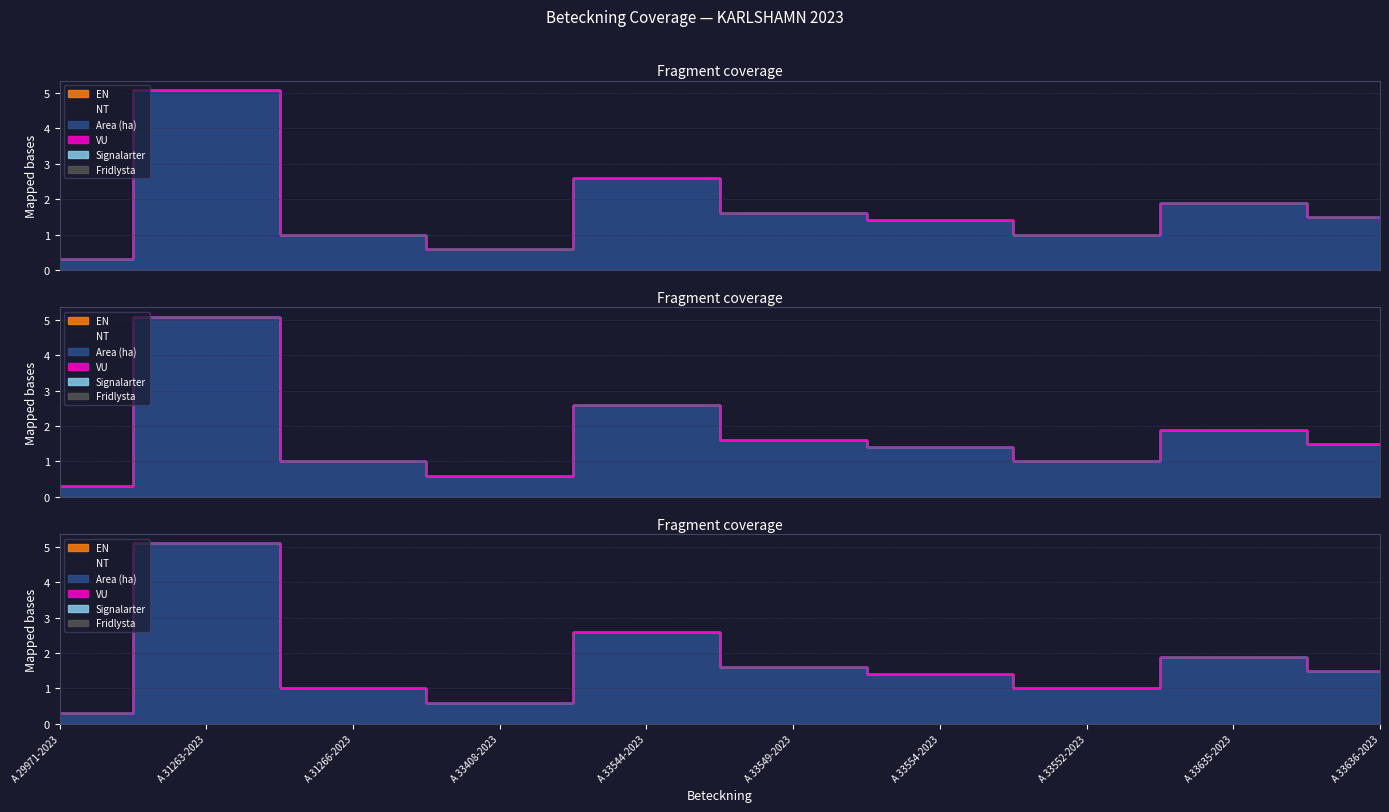

How many interior local valleys (lower than both neighbors) does the data have?

2